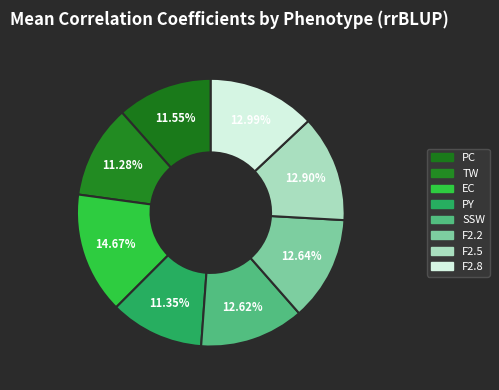

Is the sum of TW and PC greater than half?

No